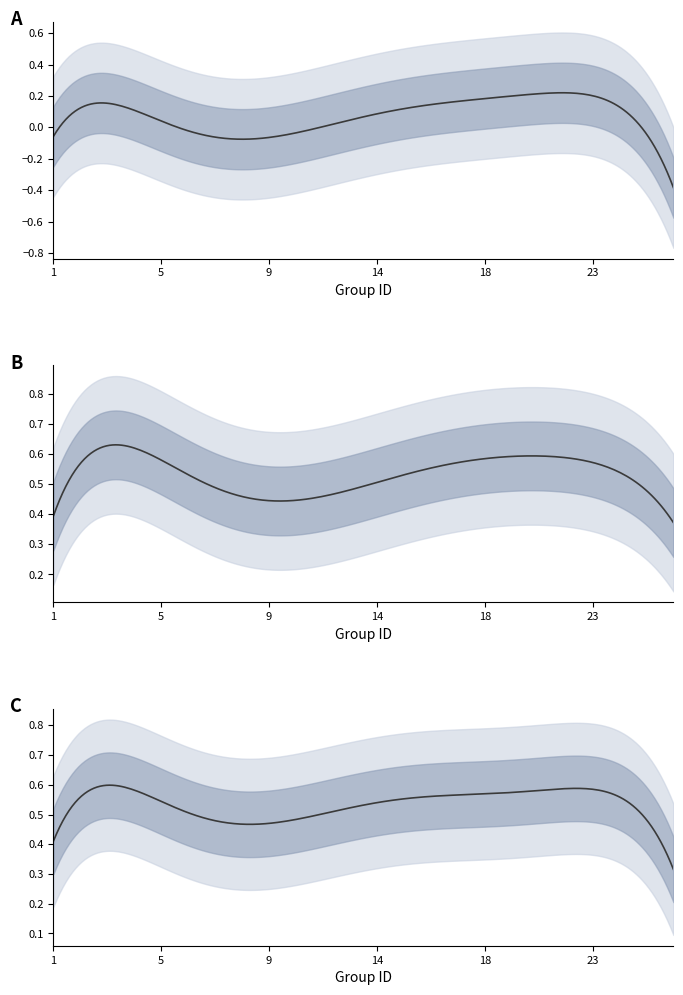

What is the difference between the highest and lowest values at 7?

0.4